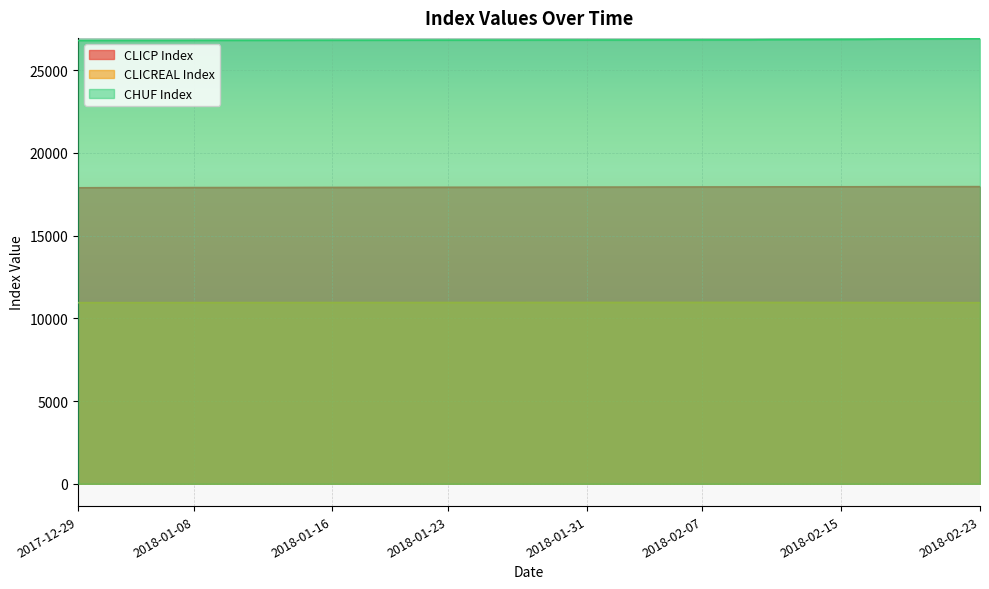

True or false: CLICP Index and CLICREAL Index intersect in this chart.

False